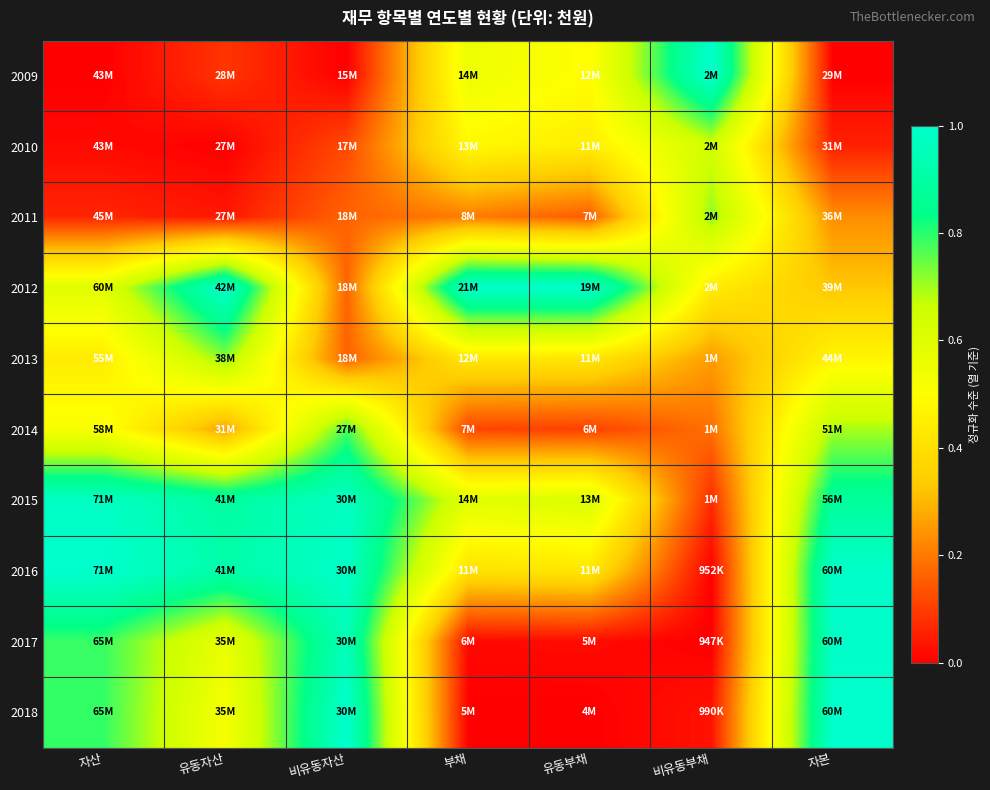

Which series has the largest total across all categories?

2015